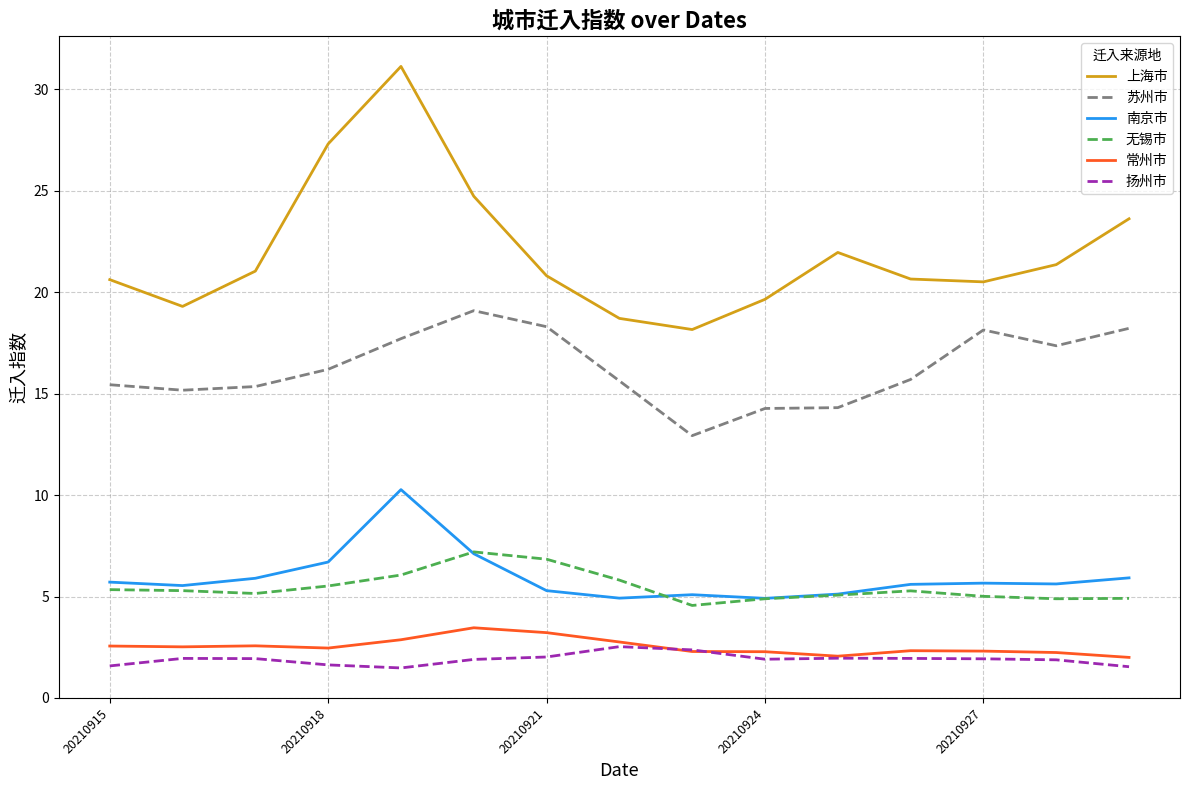

What is the minimum value for 南京市?

4.9